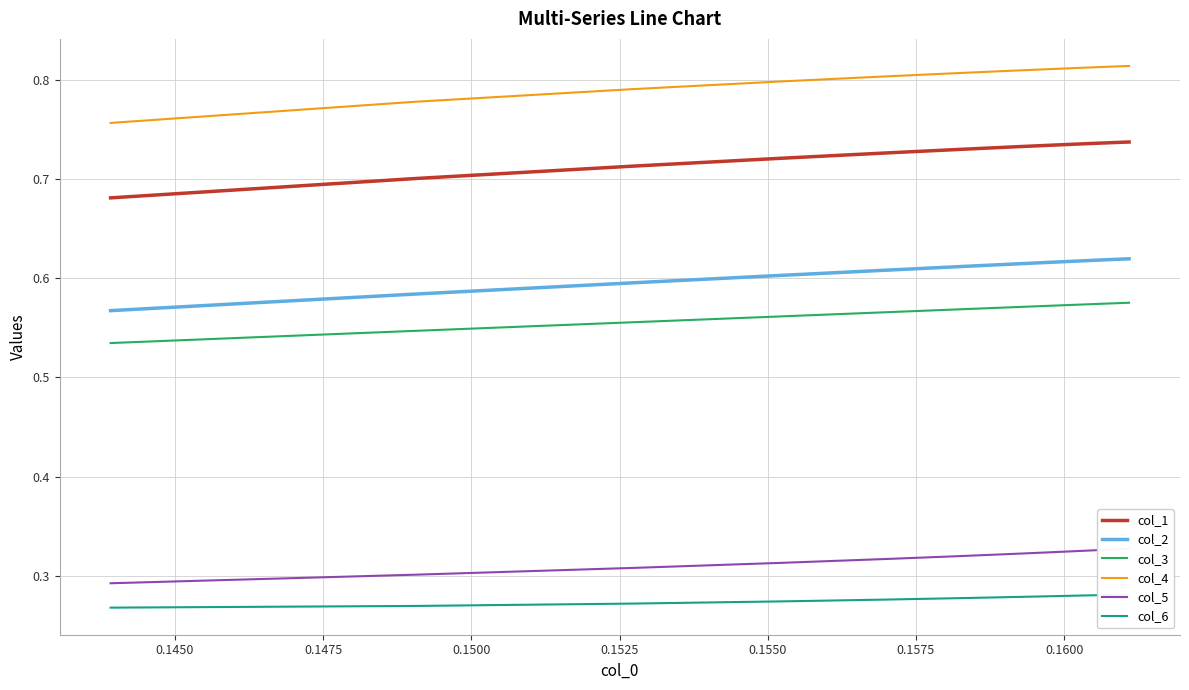

What is the maximum value shown in the chart?

0.8